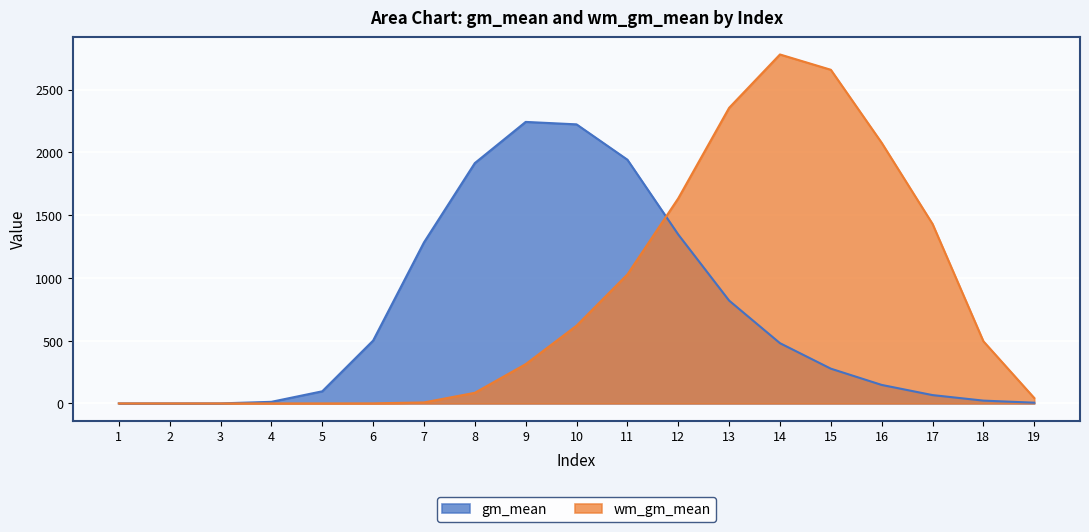

At which category does the chart reach its peak across all series?

14